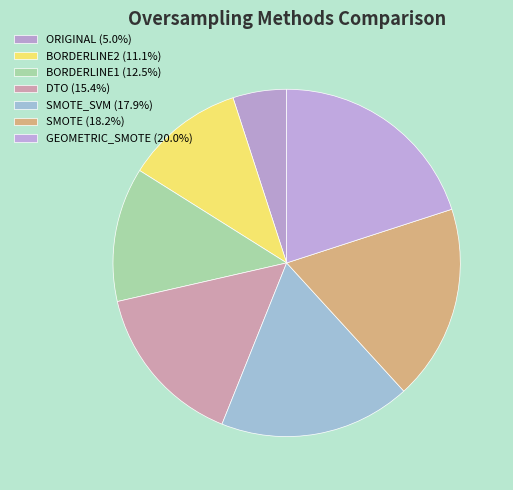

Is there any slice that represents more than half of the pie?

No